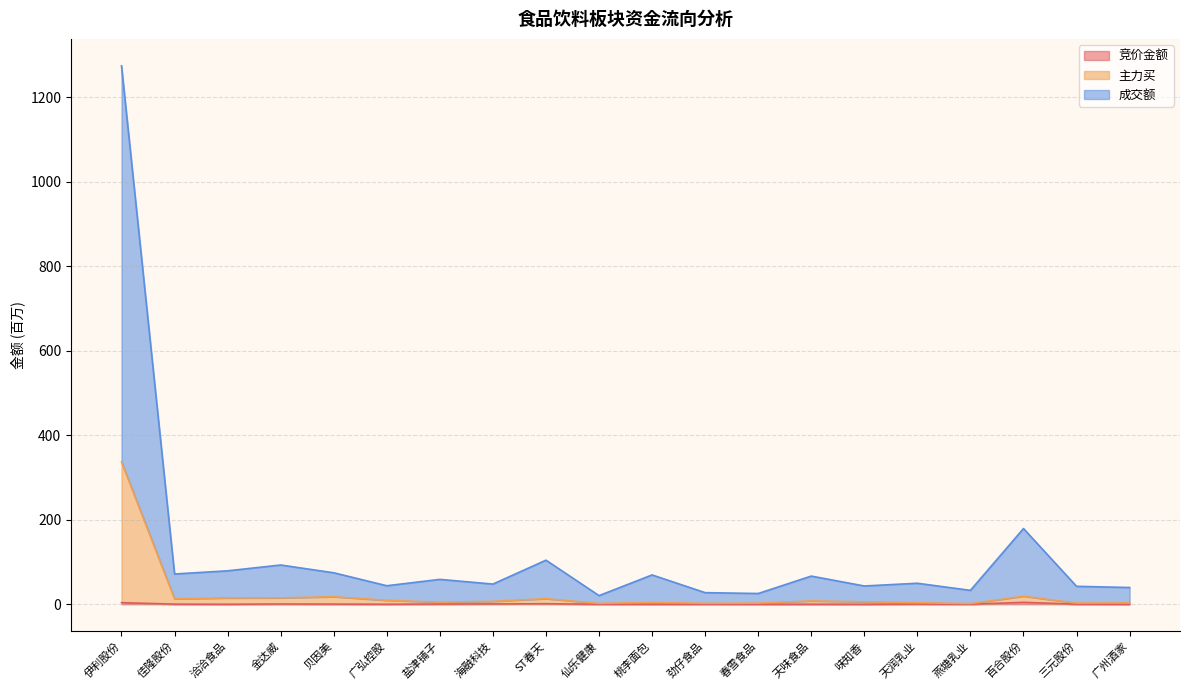

In 主力买, how many points are lower than both neighbors (excluding endpoints)?

6